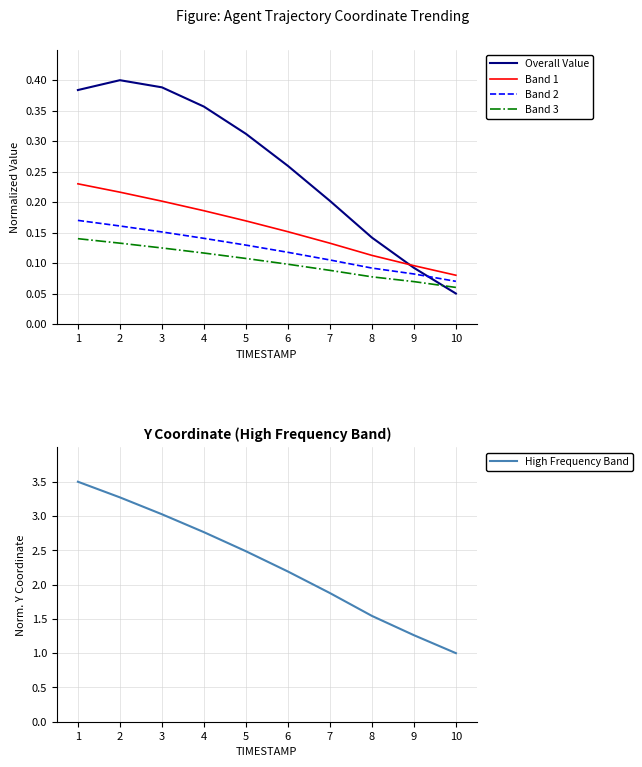

True or false: Band 3 and Band 2 cross at least once.

False